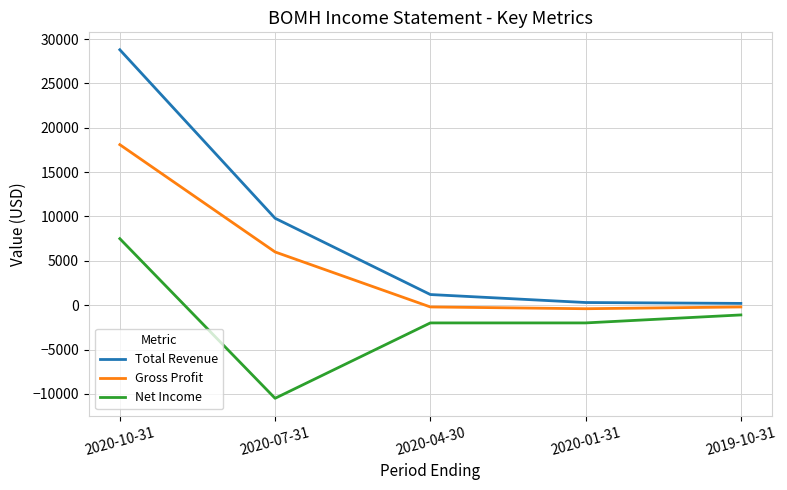

Rank the series by their maximum value, from highest to lowest.

Total Revenue, Gross Profit, Net Income